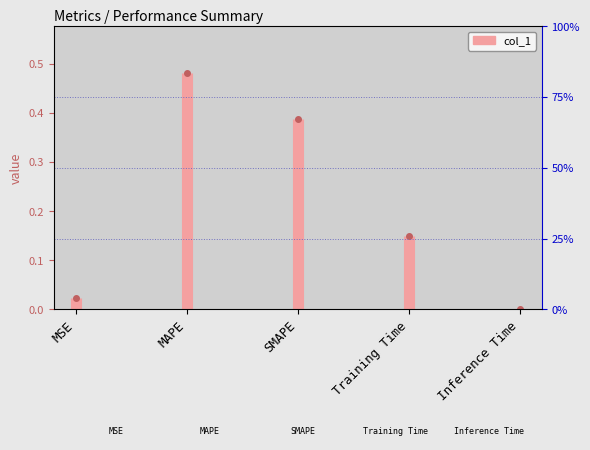

What is the label of the 1st point from the left?

MSE